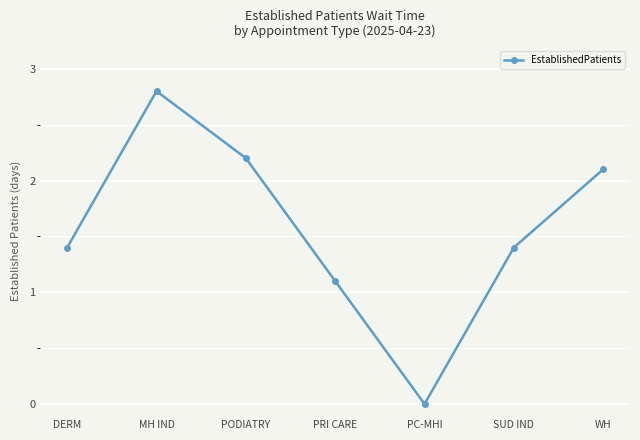

What is the difference between the values at PODIATRY and PC-MHI?

2.2